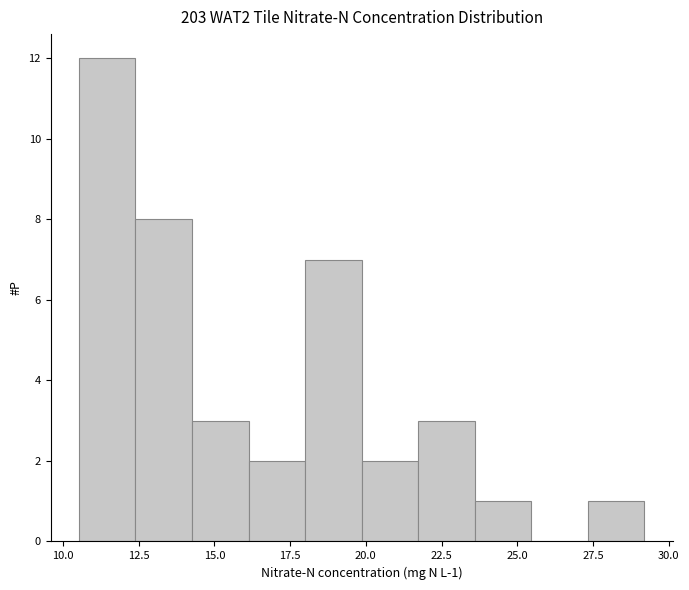

Read against the x-axis, roughly where is the centre of the tallest bar?

11.5